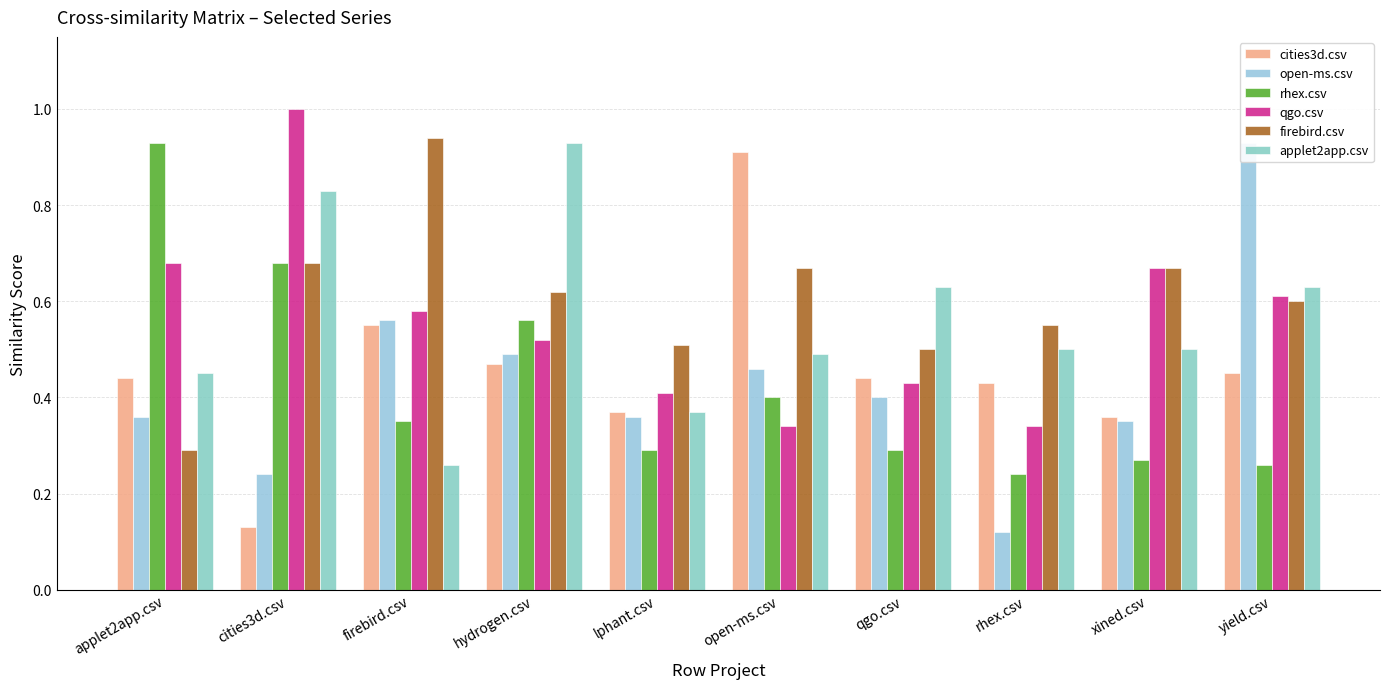

What is the approximate value of firebird.csv at firebird.csv?

0.9